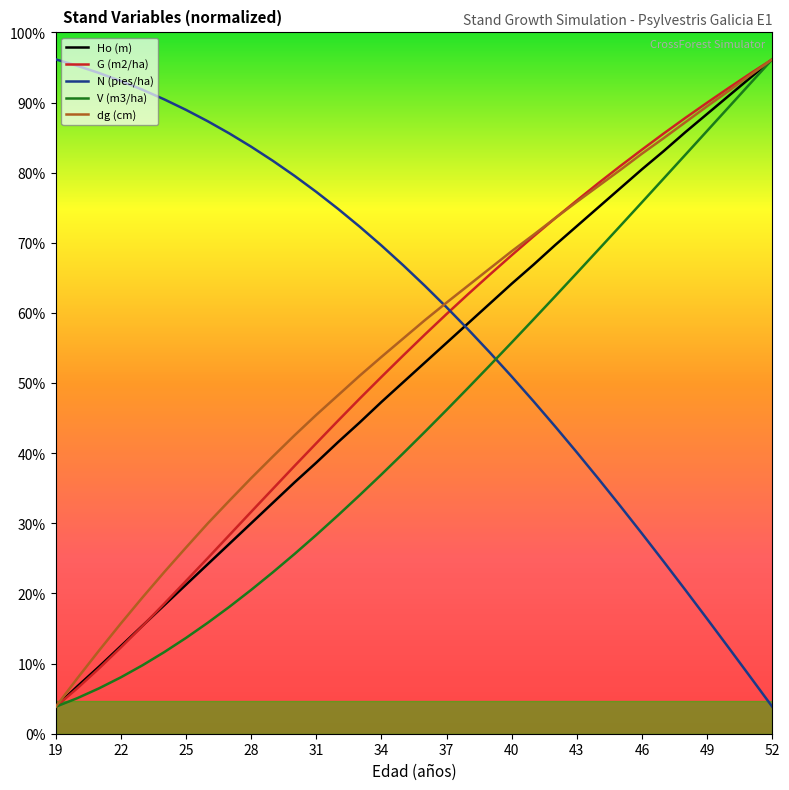

True or false: V (m3/ha) and G (m2/ha) intersect in this chart.

False